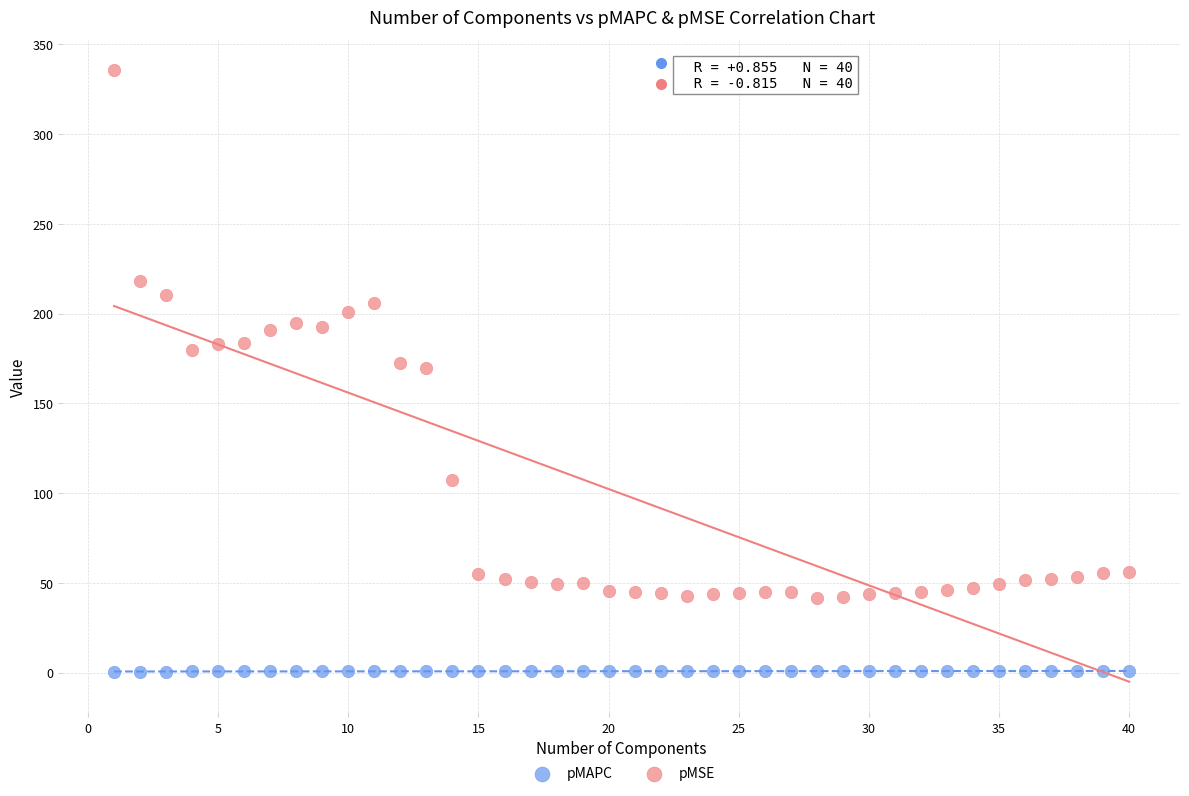

Which series contains the highest Y value?

pMSE